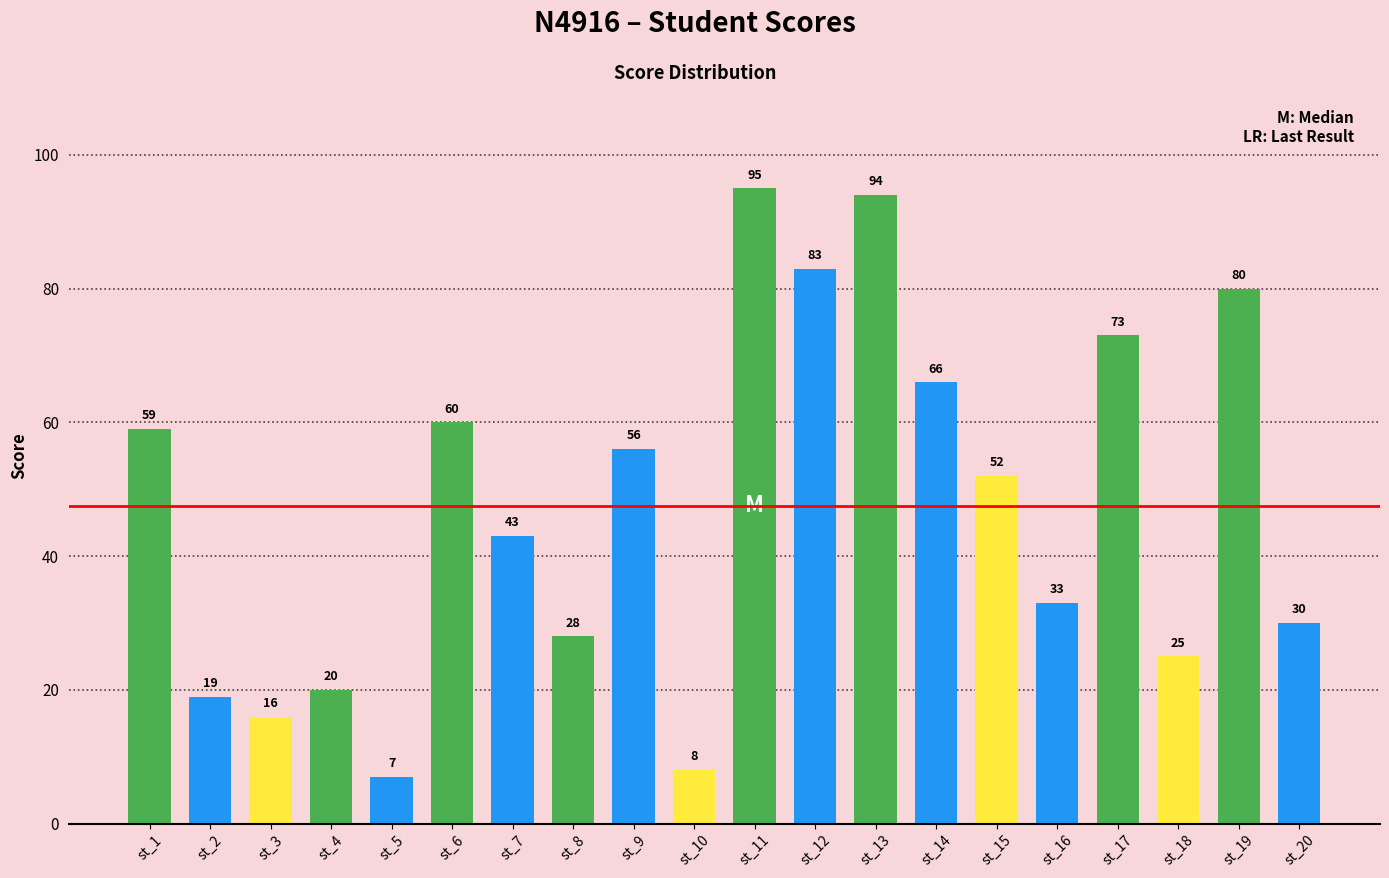

Approximately how many times larger is the value at st_11 compared to st_9?

1.7